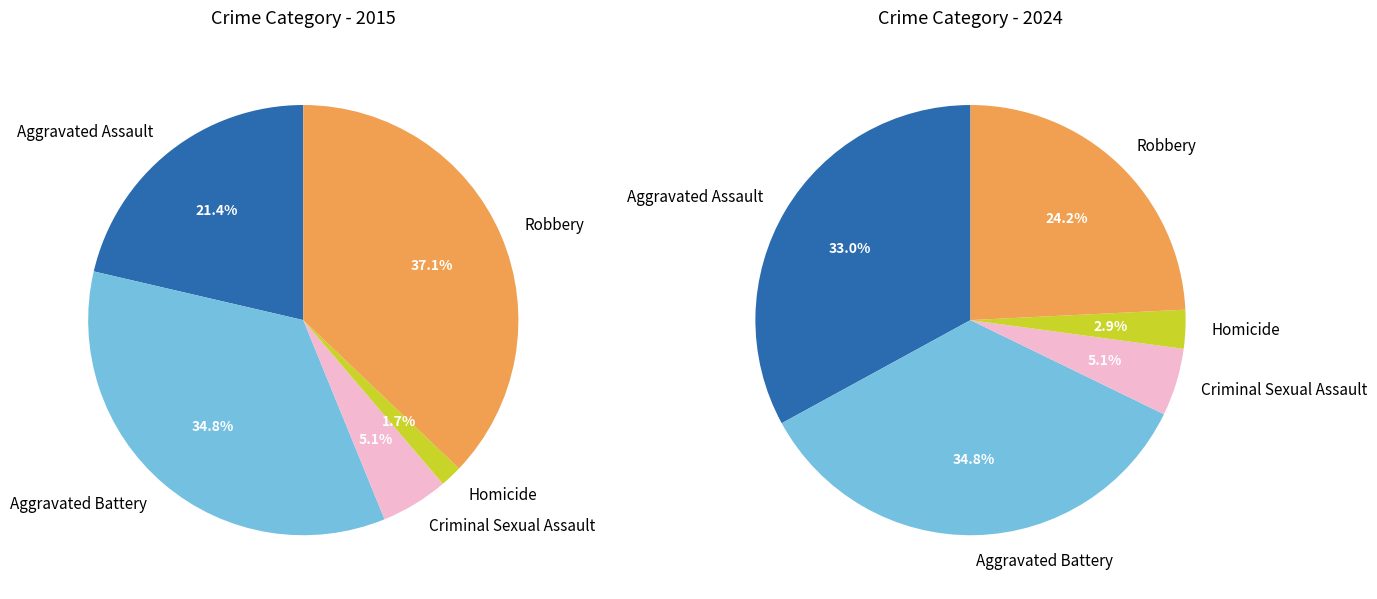

What percentage is the 3 slice, to the nearest percent?

2%